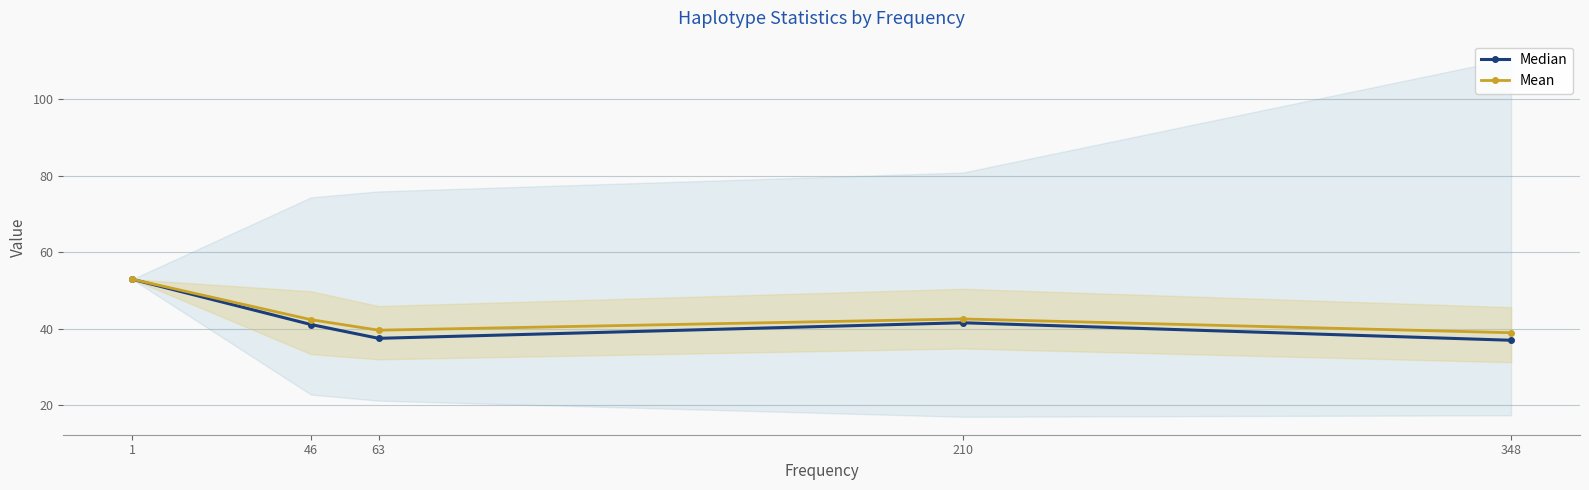

How many values in the Mean series are below 42?

2